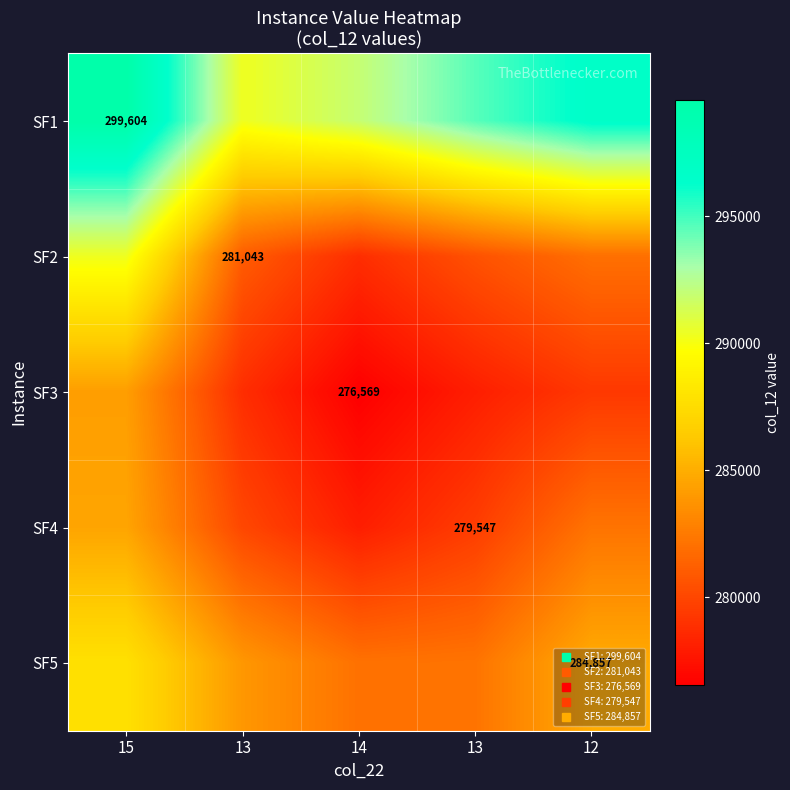

Is it true that SF1 equals 88244.5 at 15?

False